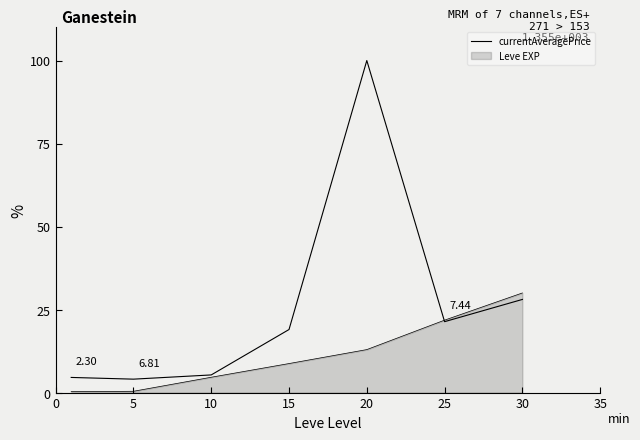

Reading right to left, extract all data points from this chart.

28.1	21.4	100.0	19.0	5.3	4.0	4.6